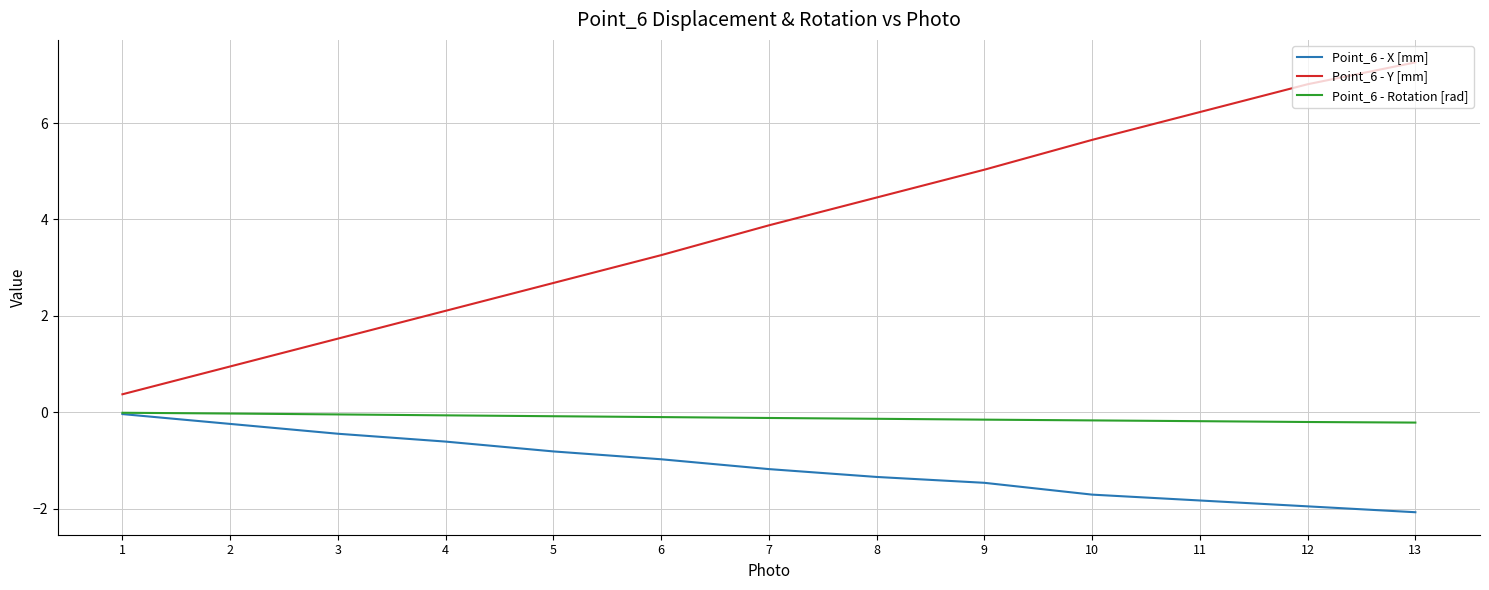

What is the minimum value shown in the chart?

-2.1